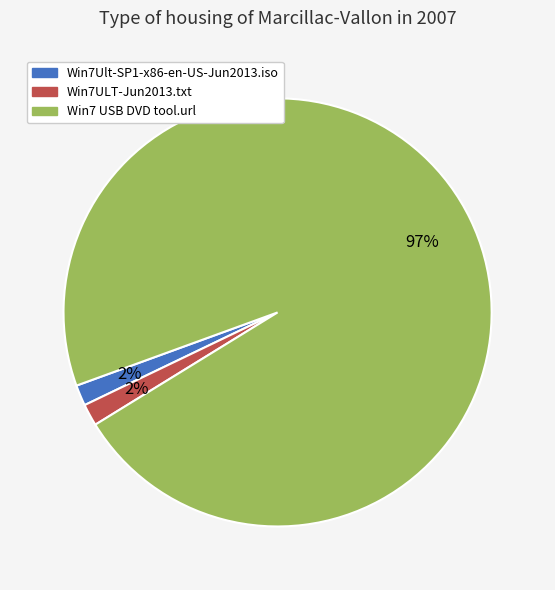

Does any single category account for the majority?

Yes